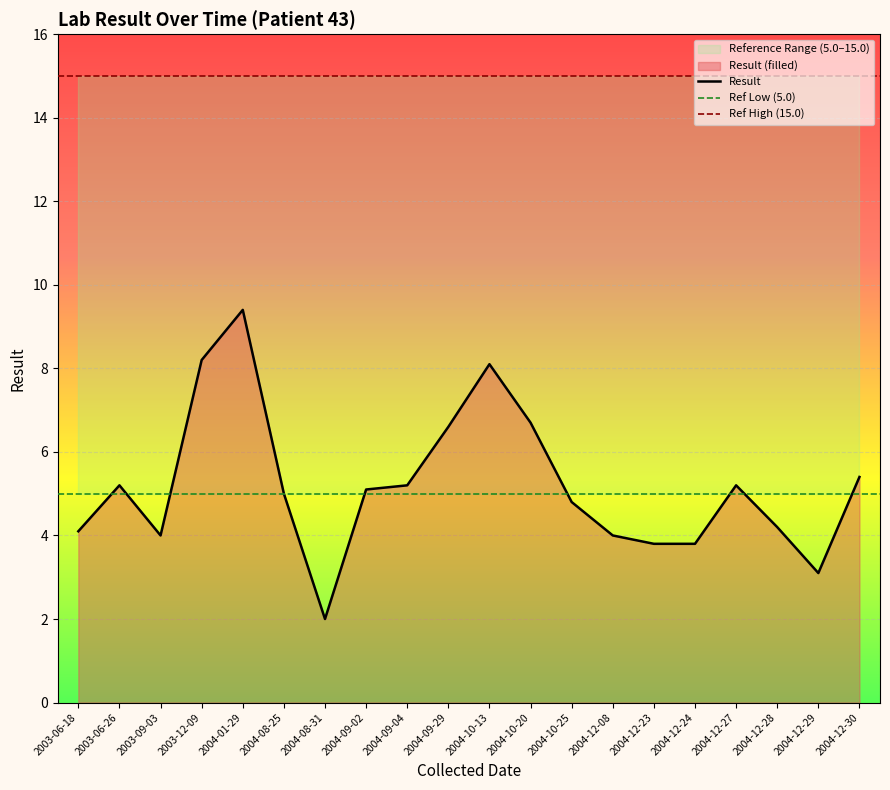

How many points are lower than both their immediate neighbors (excluding endpoints)?

3